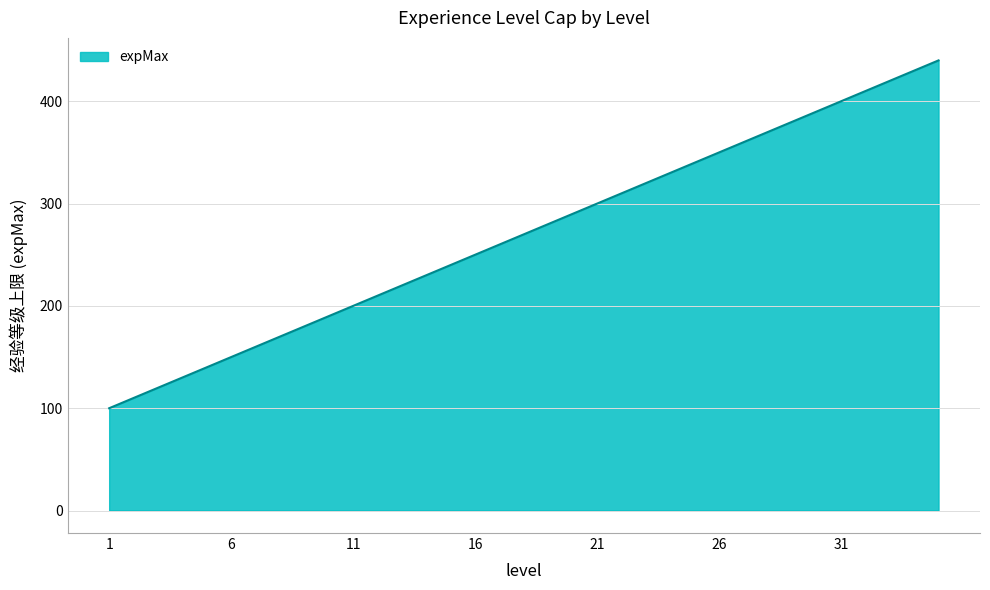

What is the difference between the maximum and minimum values?

340